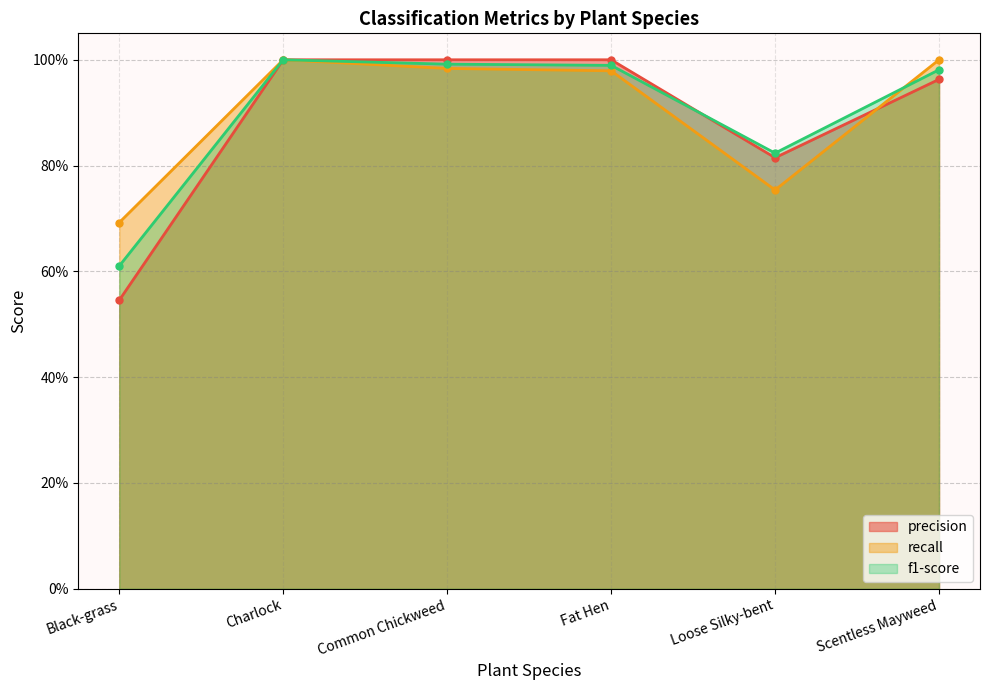

Is it true that recall equals 0.8 at Loose Silky-bent?

True